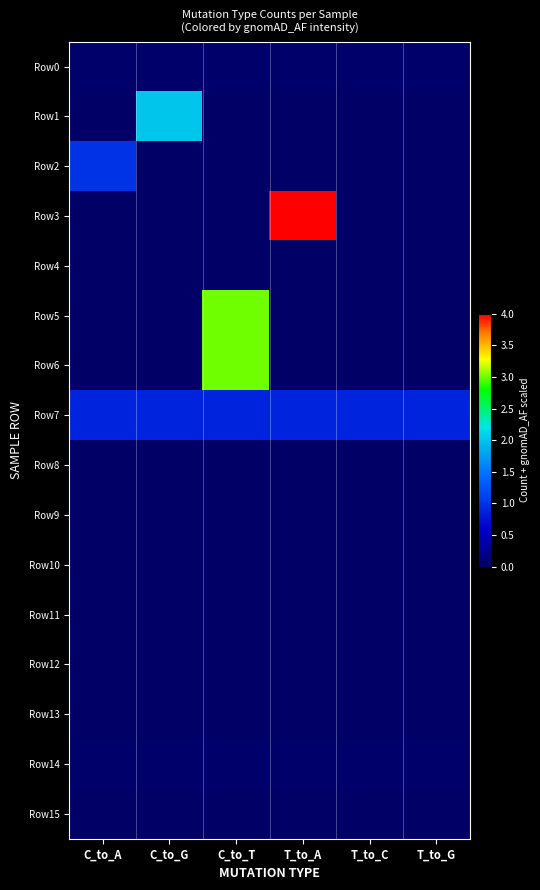

Reading right to left, what are all the values shown in this chart?

Row0: T_to_G=0.0	T_to_C=0.0	T_to_A=0.0	C_to_T=0.0	C_to_G=0.0	C_to_A=0.0
Row1: T_to_G=0.0	T_to_C=0.0	T_to_A=0.0	C_to_T=0.0	C_to_G=2.0	C_to_A=0.0
Row2: T_to_G=0.0	T_to_C=0.0	T_to_A=0.0	C_to_T=0.0	C_to_G=0.0	C_to_A=1.0
Row3: T_to_G=0.0	T_to_C=0.0	T_to_A=4.0	C_to_T=0.0	C_to_G=0.0	C_to_A=0.0
Row4: T_to_G=0.0	T_to_C=0.0	T_to_A=0.0	C_to_T=0.0	C_to_G=0.0	C_to_A=0.0
Row5: T_to_G=0.0	T_to_C=0.0	T_to_A=0.0	C_to_T=3.0	C_to_G=0.0	C_to_A=0.0
Row6: T_to_G=0.0	T_to_C=0.0	T_to_A=0.0	C_to_T=3.0	C_to_G=0.0	C_to_A=0.0
Row7: T_to_G=0.9	T_to_C=0.9	T_to_A=0.9	C_to_T=0.9	C_to_G=0.9	C_to_A=0.9
Row8: T_to_G=0.0	T_to_C=0.0	T_to_A=0.0	C_to_T=0.0	C_to_G=0.0	C_to_A=0.0
Row9: T_to_G=0.0	T_to_C=0.0	T_to_A=0.0	C_to_T=0.0	C_to_G=0.0	C_to_A=0.0
Row10: T_to_G=0.0	T_to_C=0.0	T_to_A=0.0	C_to_T=0.0	C_to_G=0.0	C_to_A=0.0
Row11: T_to_G=0.0	T_to_C=0.0	T_to_A=0.0	C_to_T=0.0	C_to_G=0.0	C_to_A=0.0
Row12: T_to_G=0.0	T_to_C=0.0	T_to_A=0.0	C_to_T=0.0	C_to_G=0.0	C_to_A=0.0
Row13: T_to_G=0.0	T_to_C=0.0	T_to_A=0.0	C_to_T=0.0	C_to_G=0.0	C_to_A=0.0
Row14: T_to_G=0.0	T_to_C=0.0	T_to_A=0.0	C_to_T=0.0	C_to_G=0.0	C_to_A=0.0
Row15: T_to_G=0.0	T_to_C=0.0	T_to_A=0.0	C_to_T=0.0	C_to_G=0.0	C_to_A=0.0